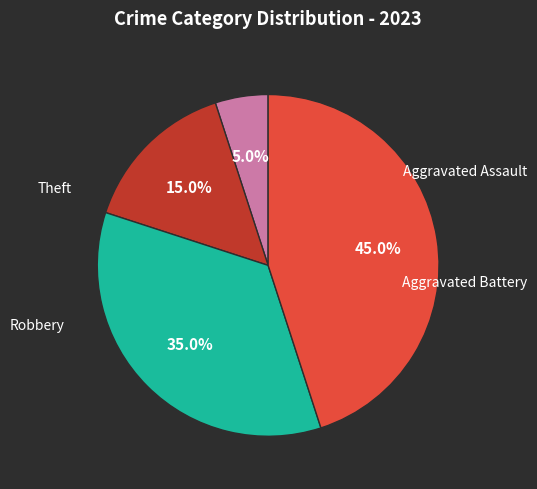

The Robbery slice represents 46% of the pie. True or false?

False